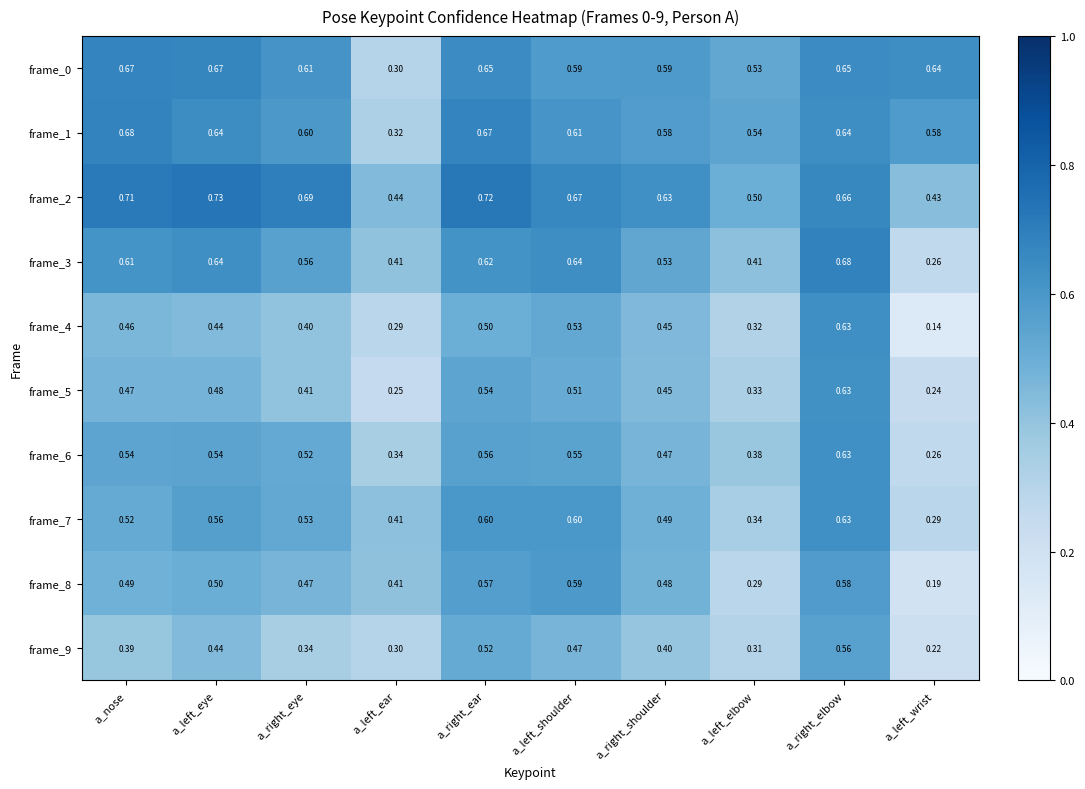

Where is frame_6 nearest to the value 0?

a_left_wrist